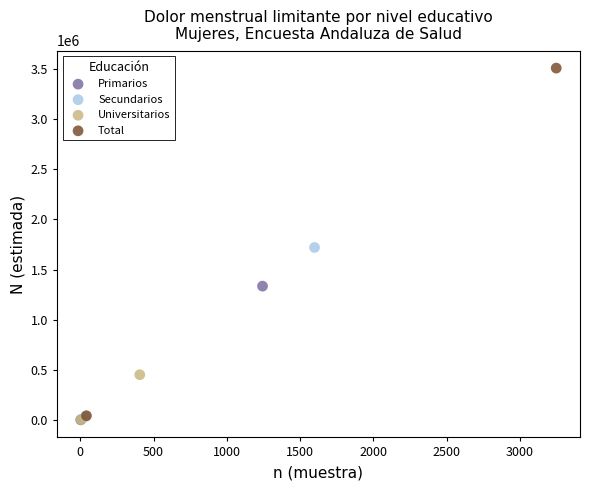

Which series has the largest Y range (max minus min)?

Total